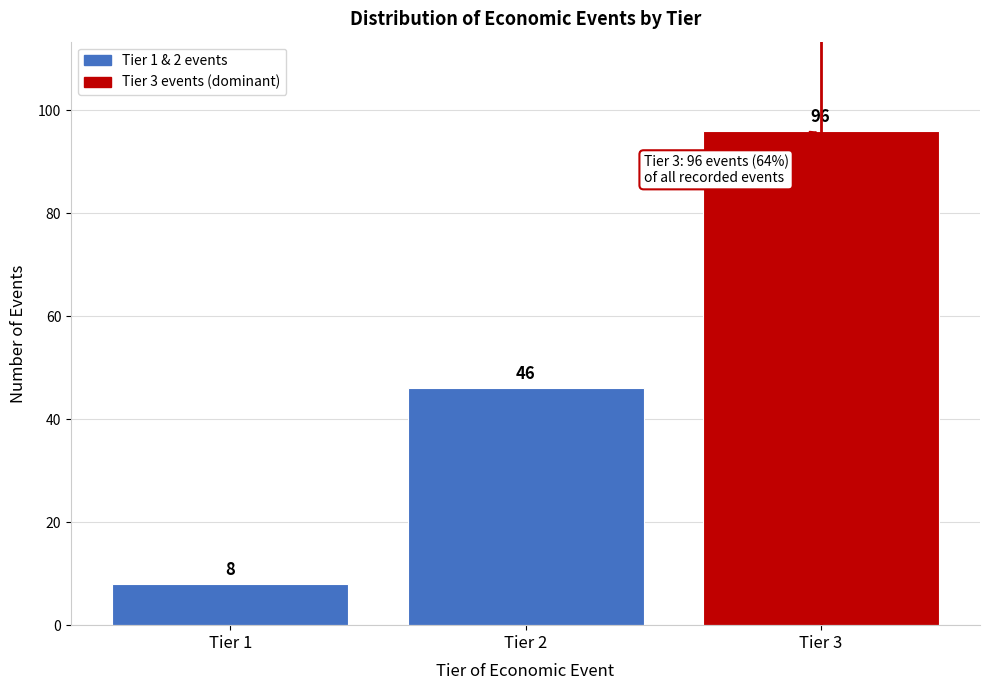

Reading left to right, what are all the values shown in this chart?

8	46	96